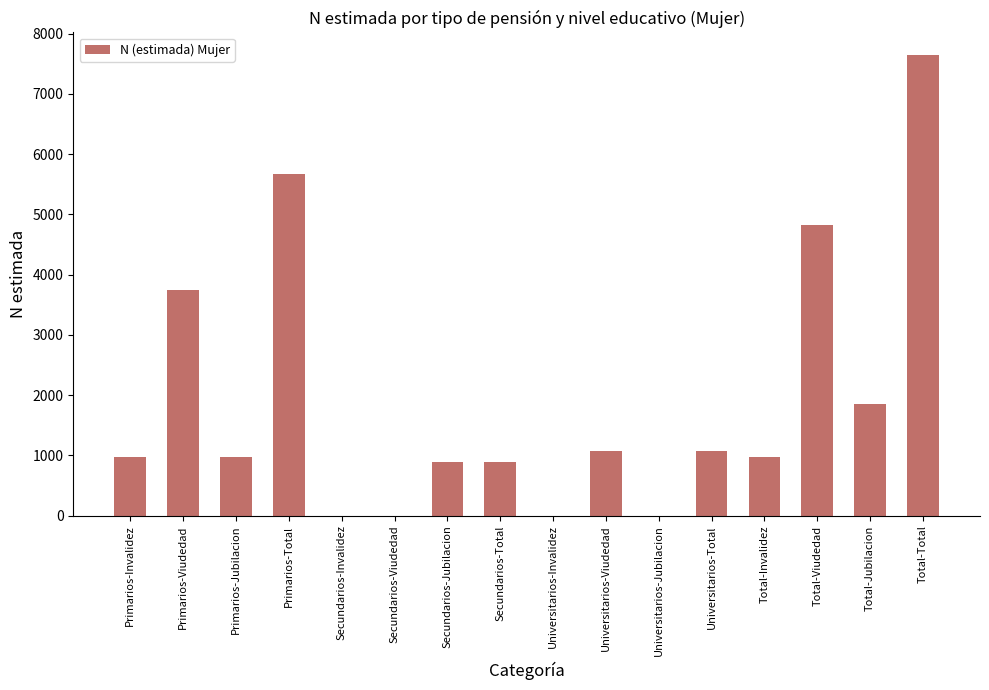

What is the maximum value shown in the chart?

7639